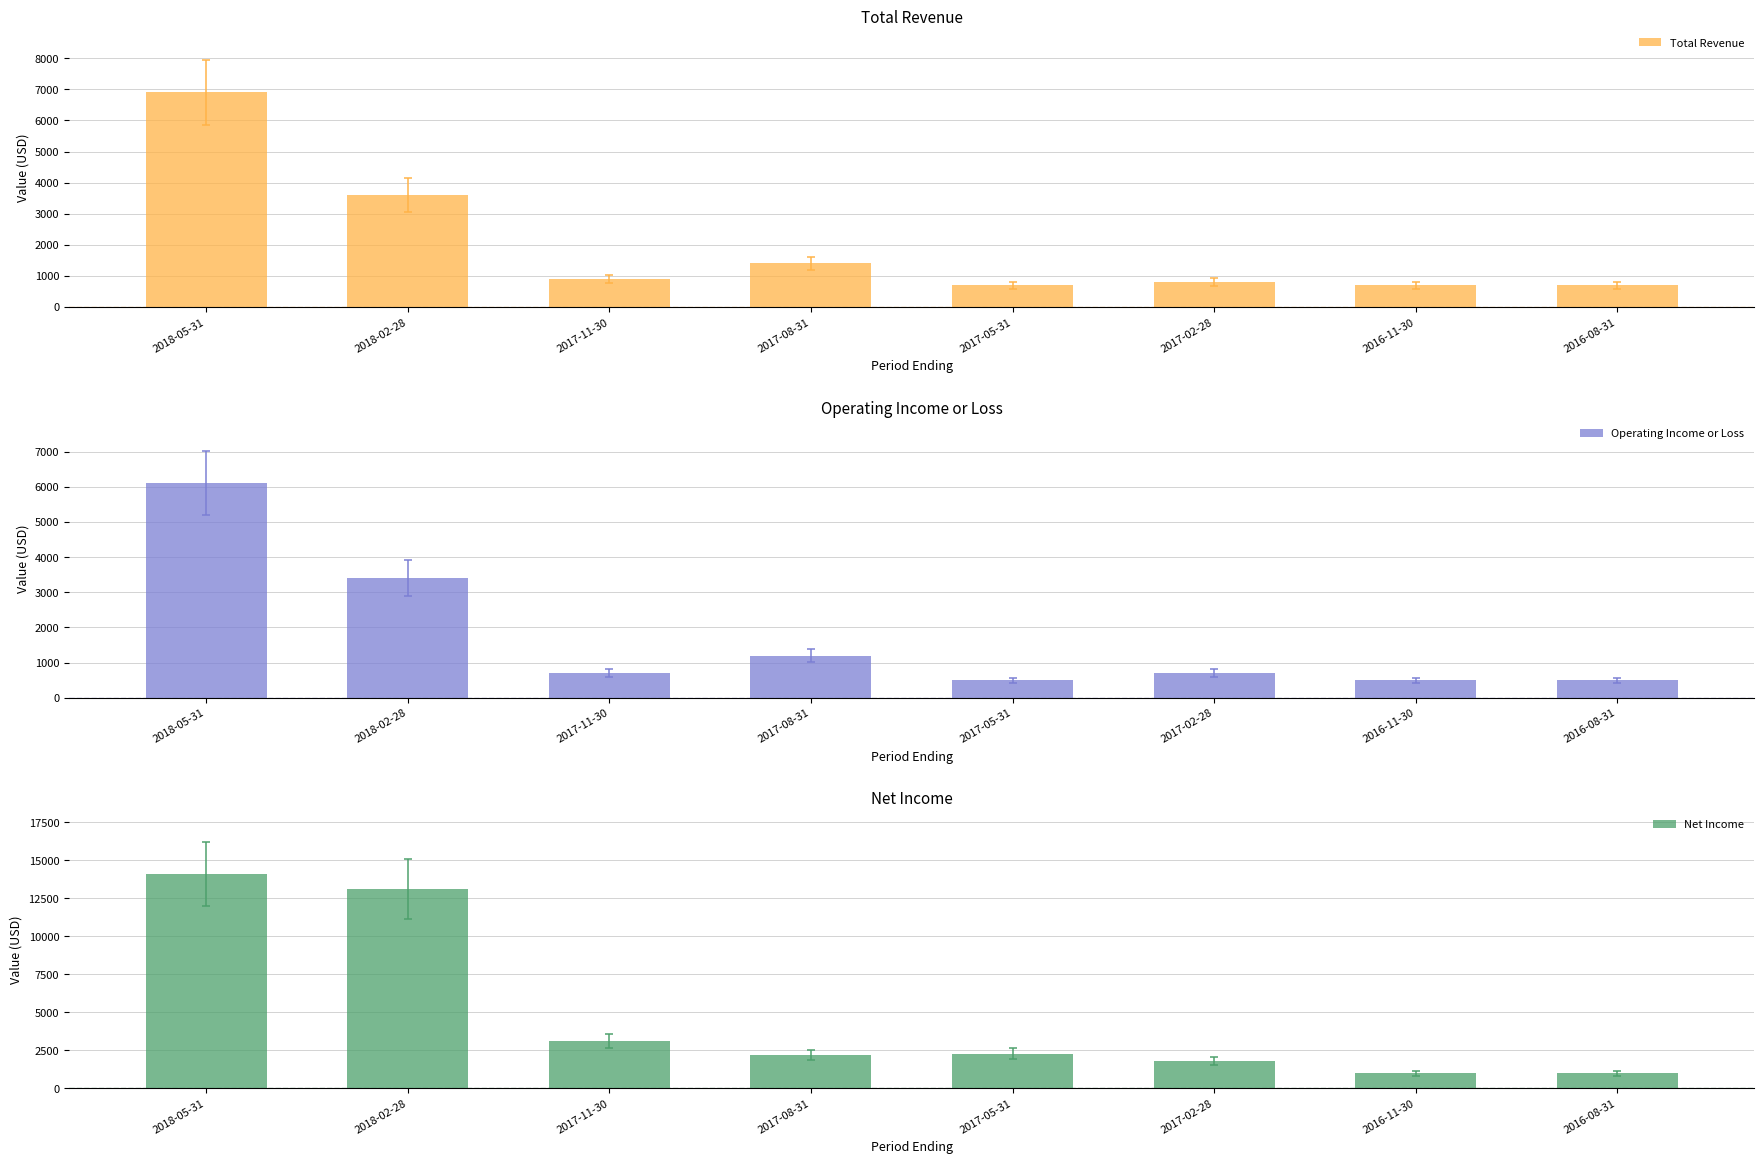

What is the label of the 4th bar from the right?

2017-05-31